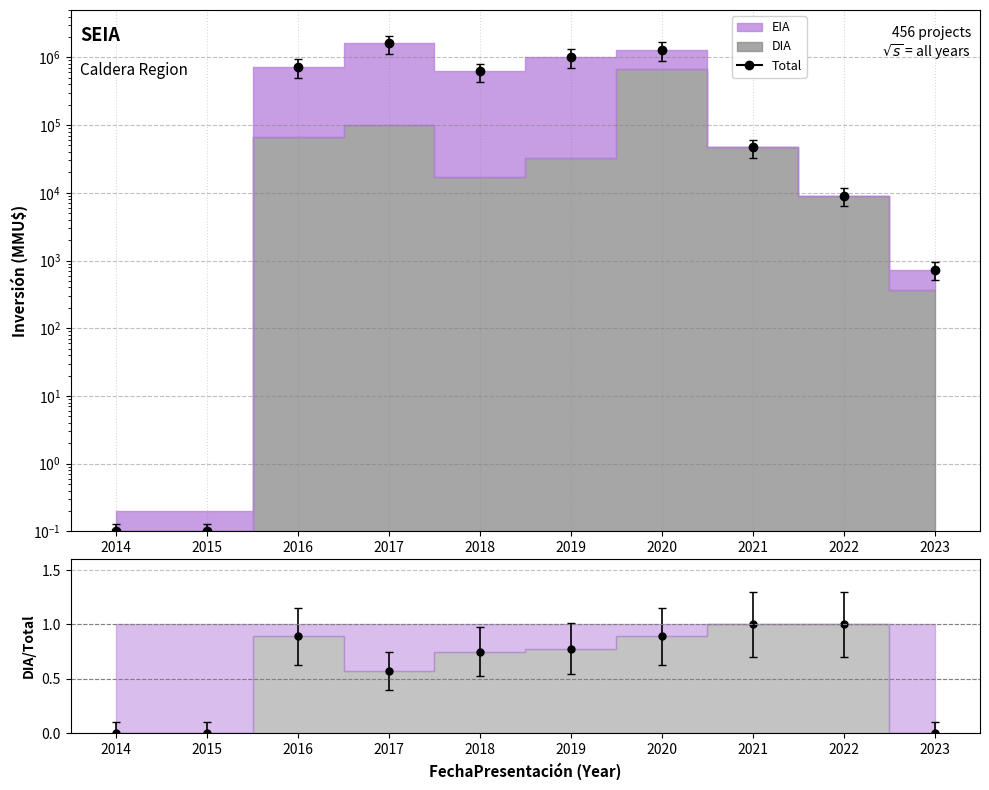

Rank the categories by DIA/Total value from highest to lowest.

2021, 2022, 2016, 2020, 2019, 2018, 2017, 2014, 2015, 2023